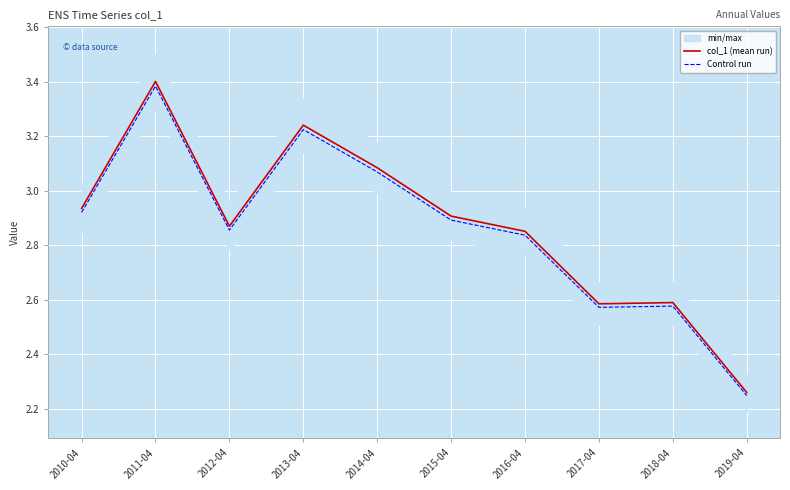

True or false: Control run and col_1 (mean run) intersect in this chart.

False